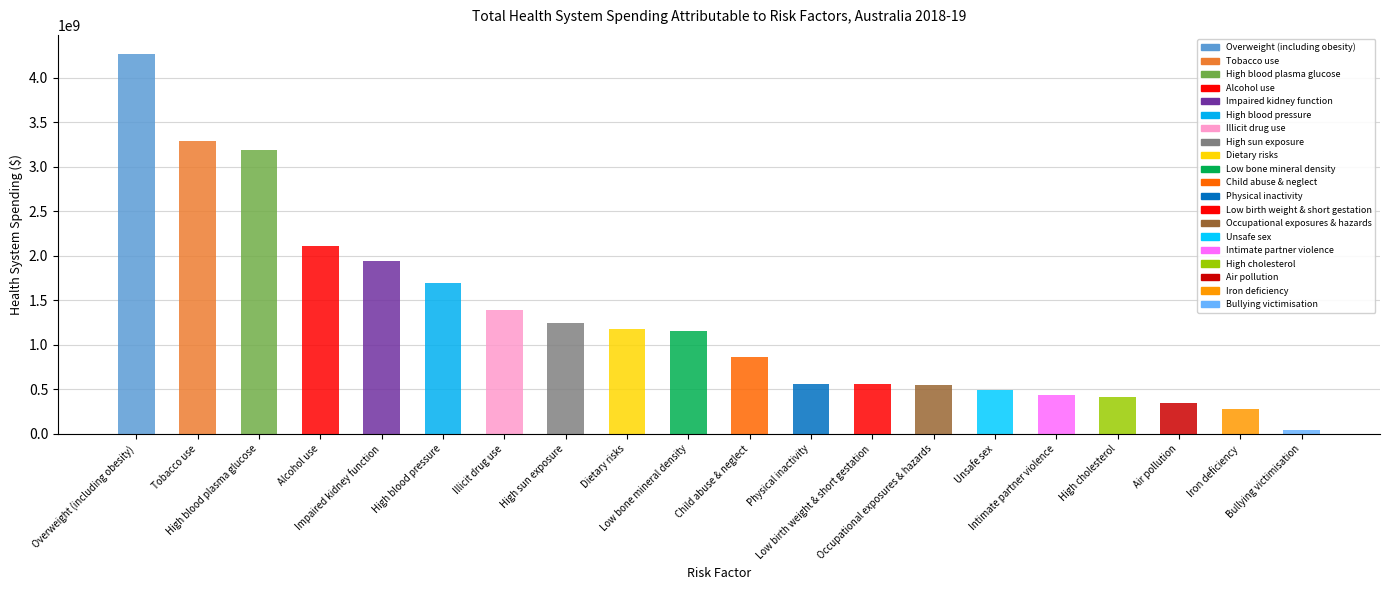

At which category does the chart reach its minimum across all series?

Bullying victimisation